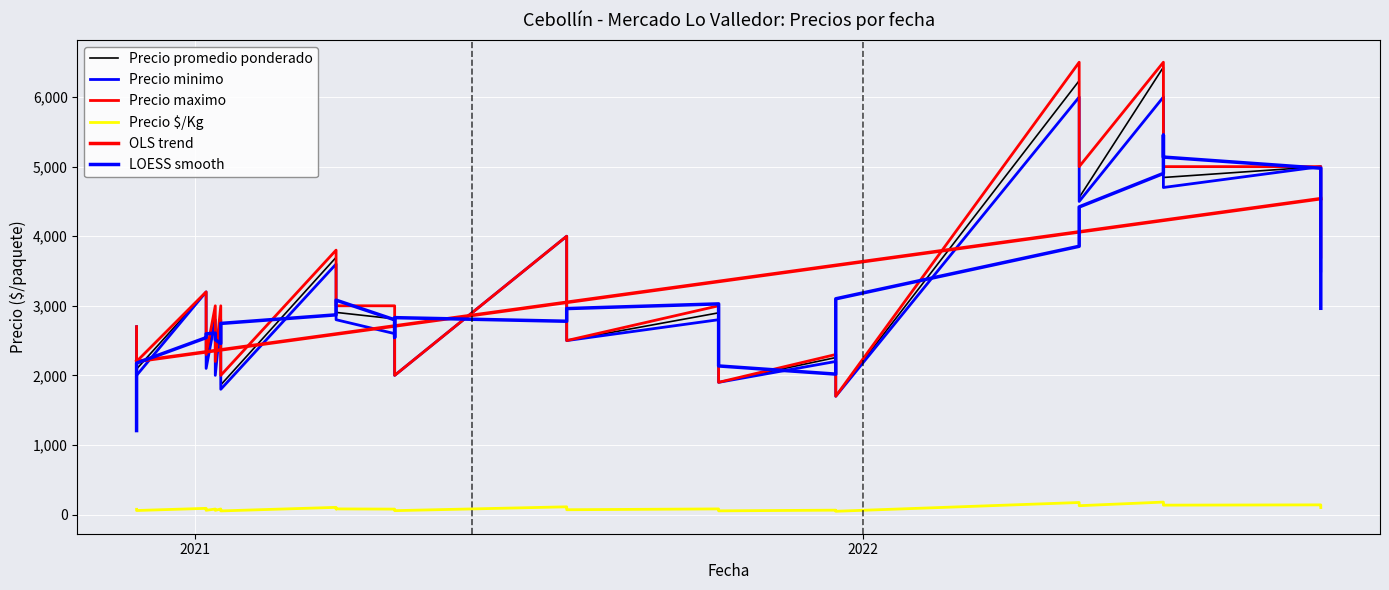

True or false: LOESS smooth and Precio minimo intersect in this chart.

True